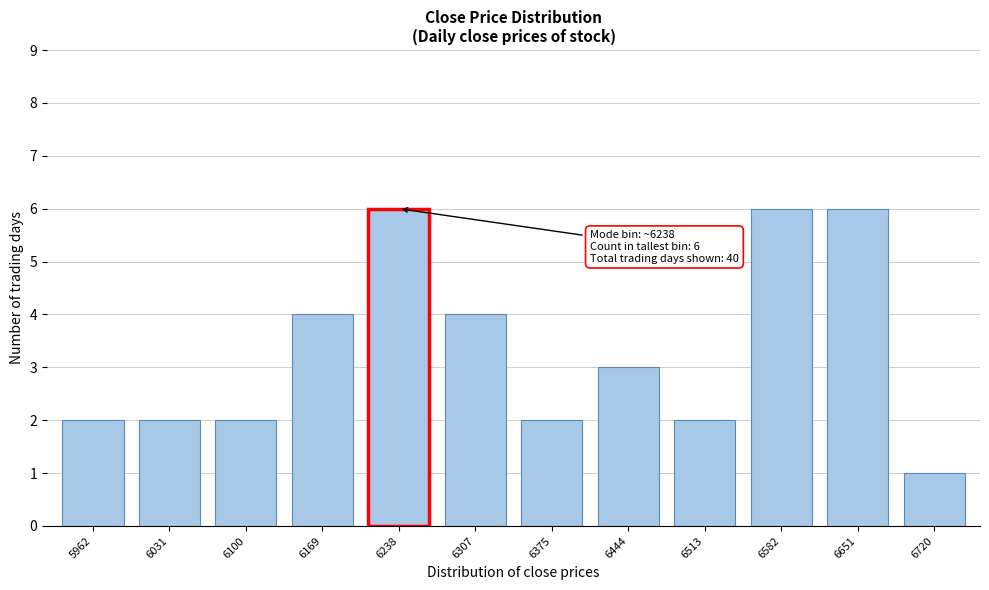

Reading right to left, extract all data points from this chart.

6720=1	6651=6	6582=6	6513=2	6444=3	6375=2	6307=4	6238=6	6169=4	6100=2	6031=2	5962=2